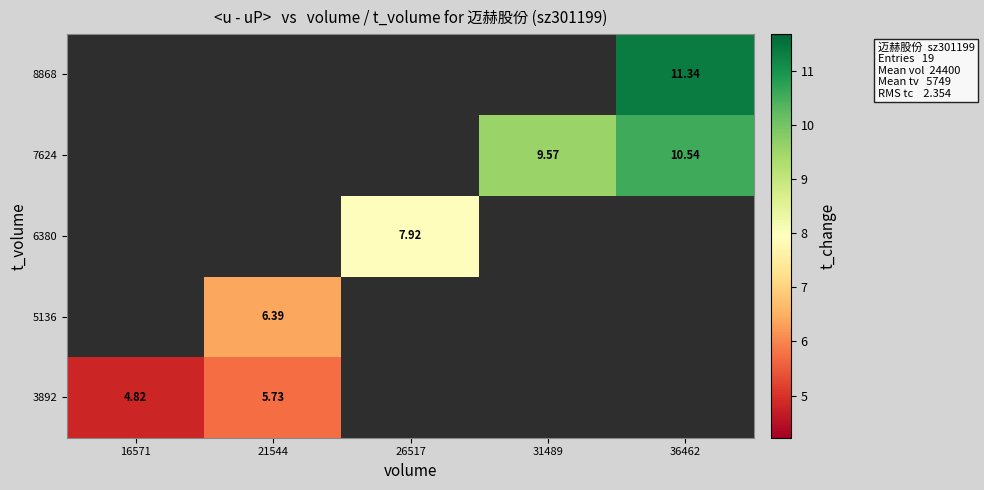

List the series in order of their overall mean, highest first.

3892, 5136, 6380, 7624, 8868